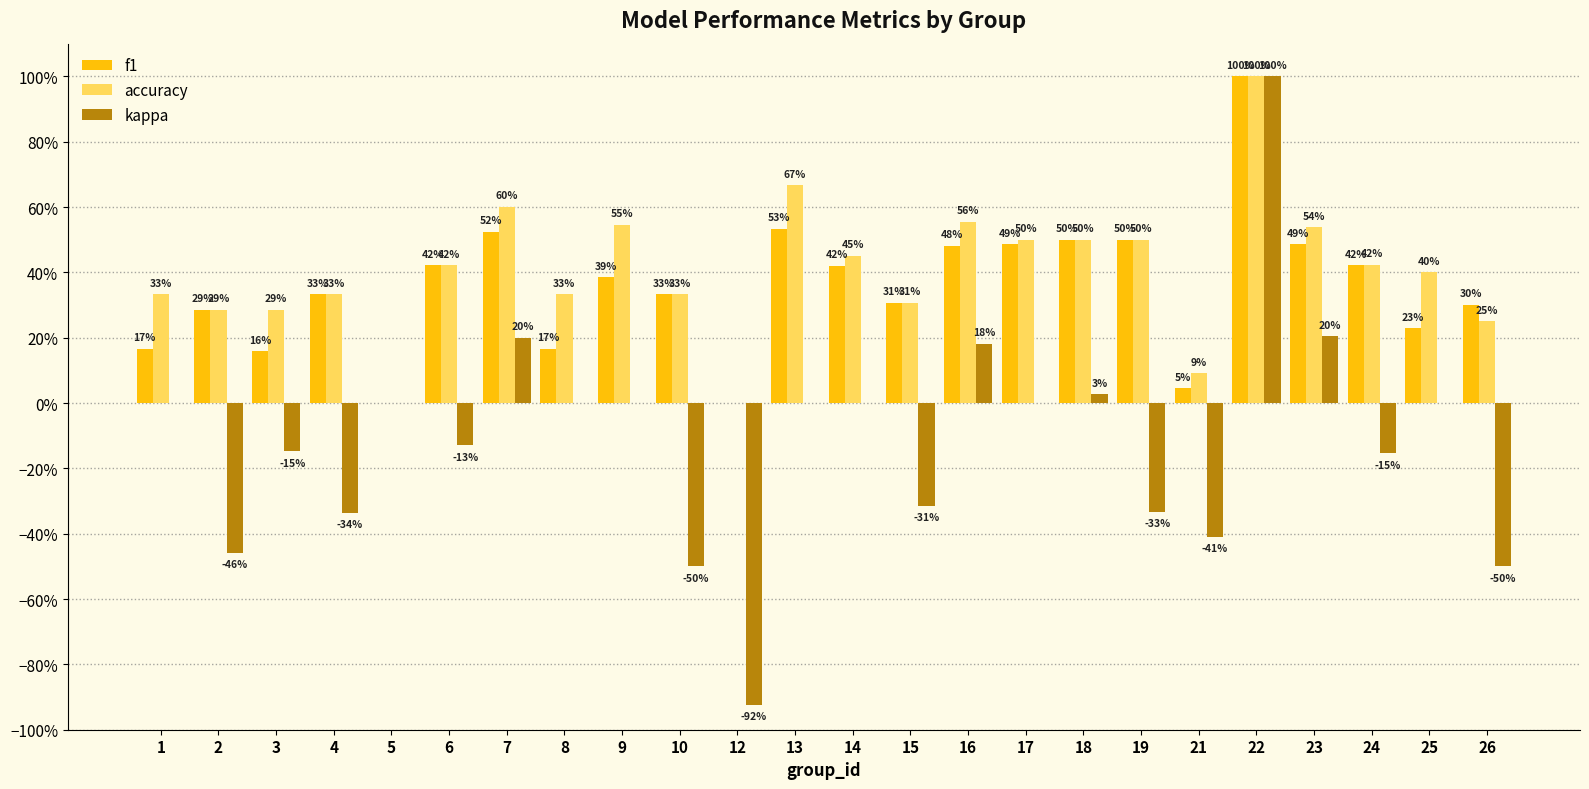

Between 10 and 18, which series saw the biggest shift?

kappa